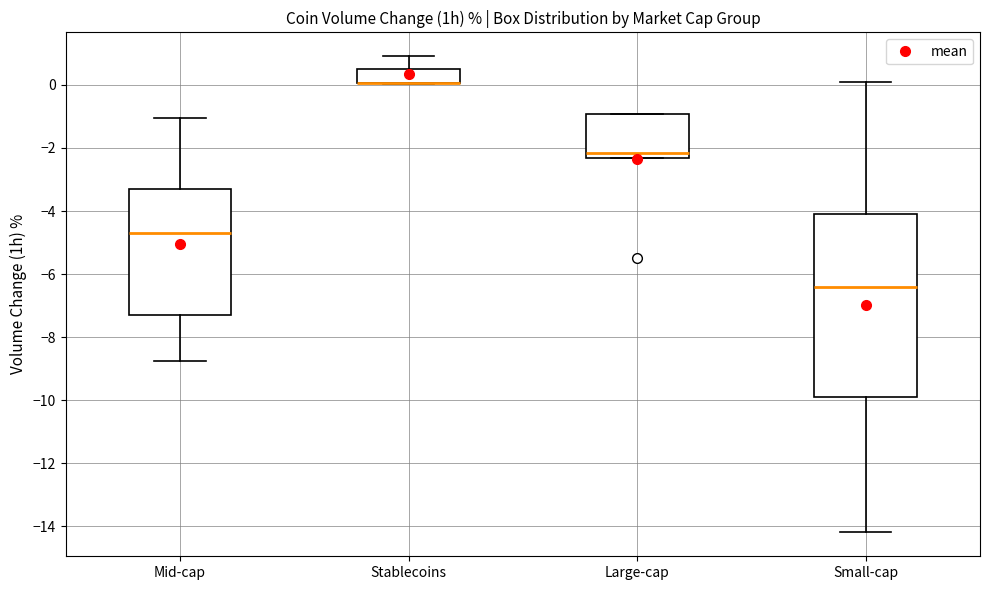

Reading left to right, transcribe this box plot: for each box, give where its median line is, the range the box spans, and where its two whiskers end, as read against the y-axis. The values are not printed on the chart, so give them approximately, as read against the axis.

Mid-cap: median -4.6, box -7.2 to -3.2, whiskers -8.8 to -1.0
Stablecoins: median 0.0 (drawn on the box's lower edge), box 0.0 to 0.4, whiskers 0.0 to 1.0
Large-cap: median -2.2, box -2.4 to -1.0, whiskers -2.4 to -1.0
Small-cap: median -6.4, box -9.8 to -4.0, whiskers -14.2 to 0.0